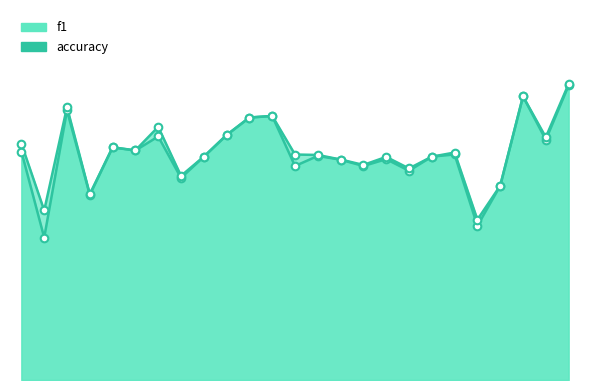

At how many categories does at least one series exceed 0?

25